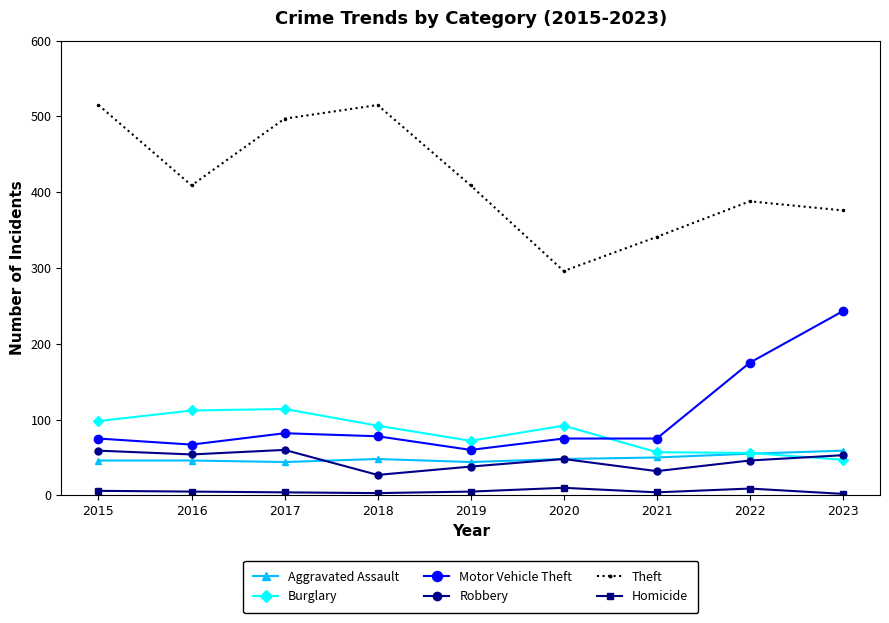

At which label does Theft first exceed 409?

2015